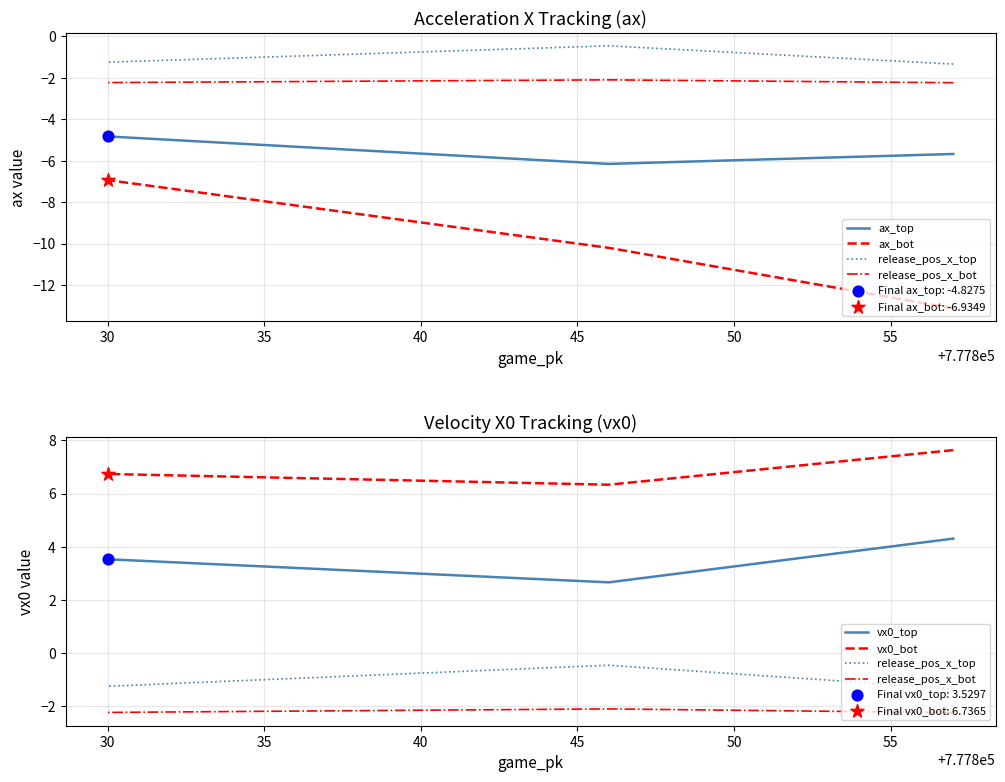

Which series has the largest Y range (max minus min)?

ax_bot